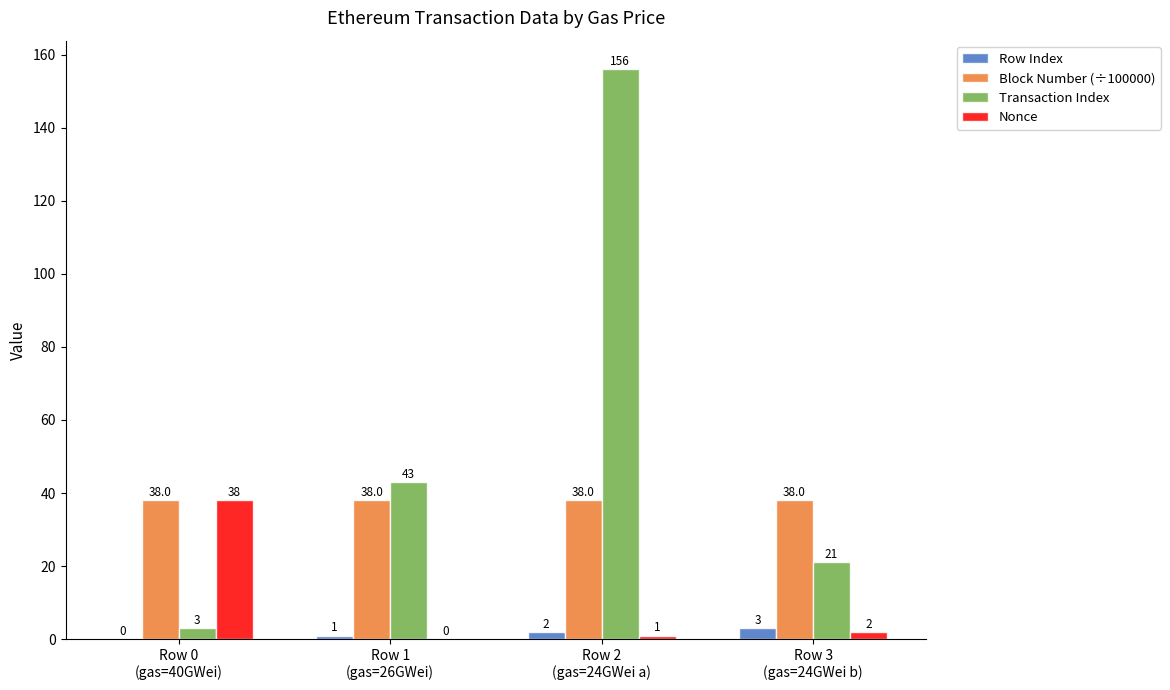

Which series has the largest total across all categories?

Transaction Index